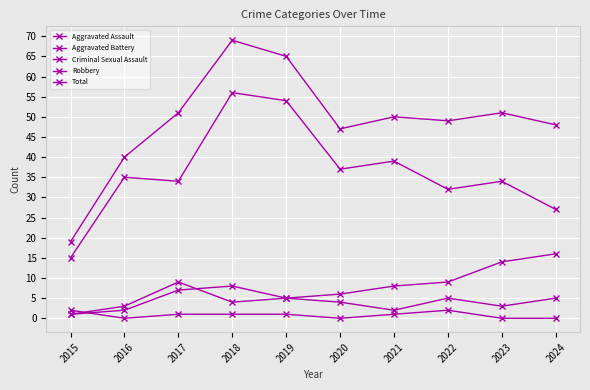

Between 2015 and 2017, which series saw the biggest shift?

Total